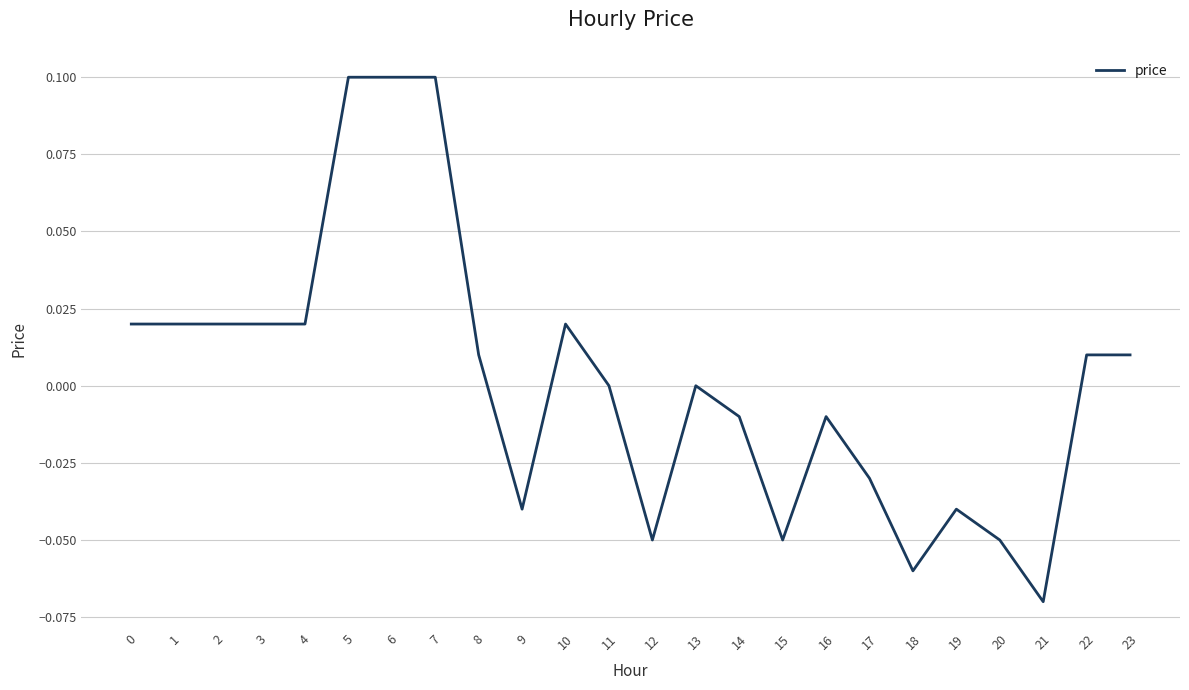

The chart shows a value of -0.0 at 19. True or false?

True